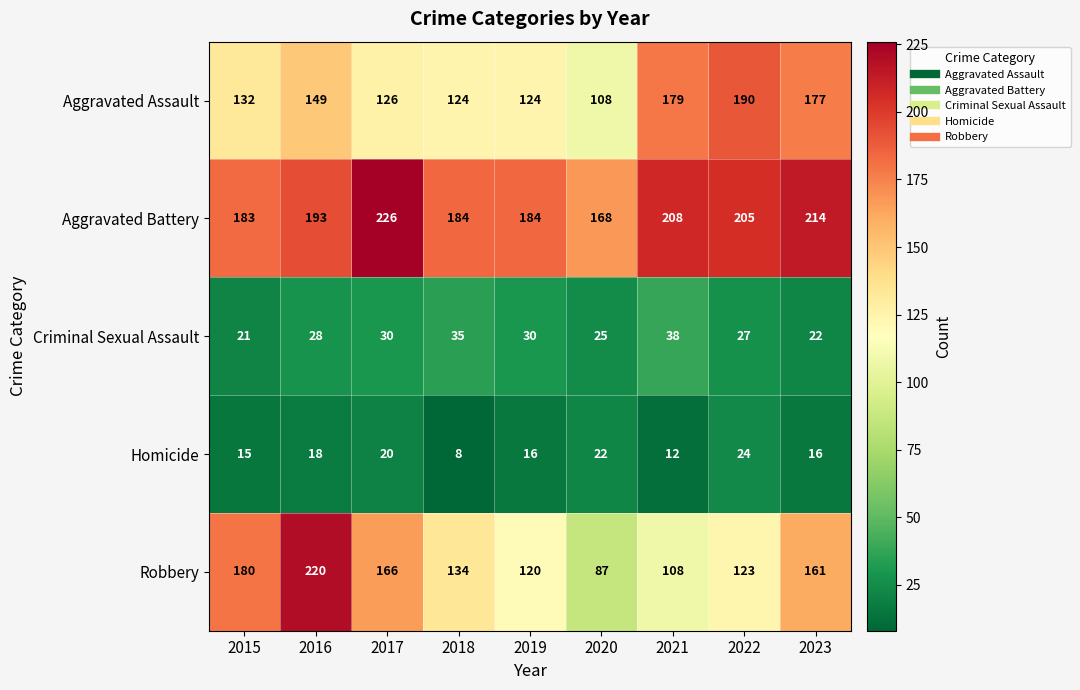

What is the minimum value shown in the chart?

8